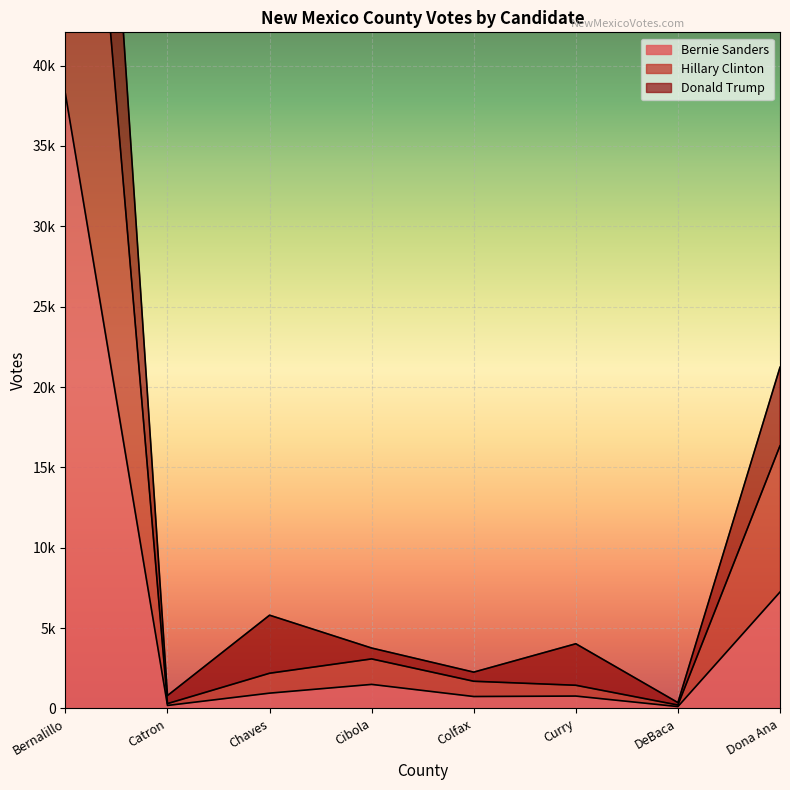

Reading right to left, extract all data points from this chart.

Bernie Sanders: Dona Ana=7243	DeBaca=114	Curry=768	Colfax=740	Cibola=1494	Chaves=950	Catron=183	Bernalillo=38247
Hillary Clinton: Dona Ana=16340	DeBaca=210	Curry=1440	Colfax=1689	Cibola=3080	Chaves=2188	Catron=298	Bernalillo=75184
Donald Trump: Dona Ana=21229	DeBaca=361	Curry=4023	Colfax=2257	Cibola=3756	Chaves=5800	Catron=799	Bernalillo=96368